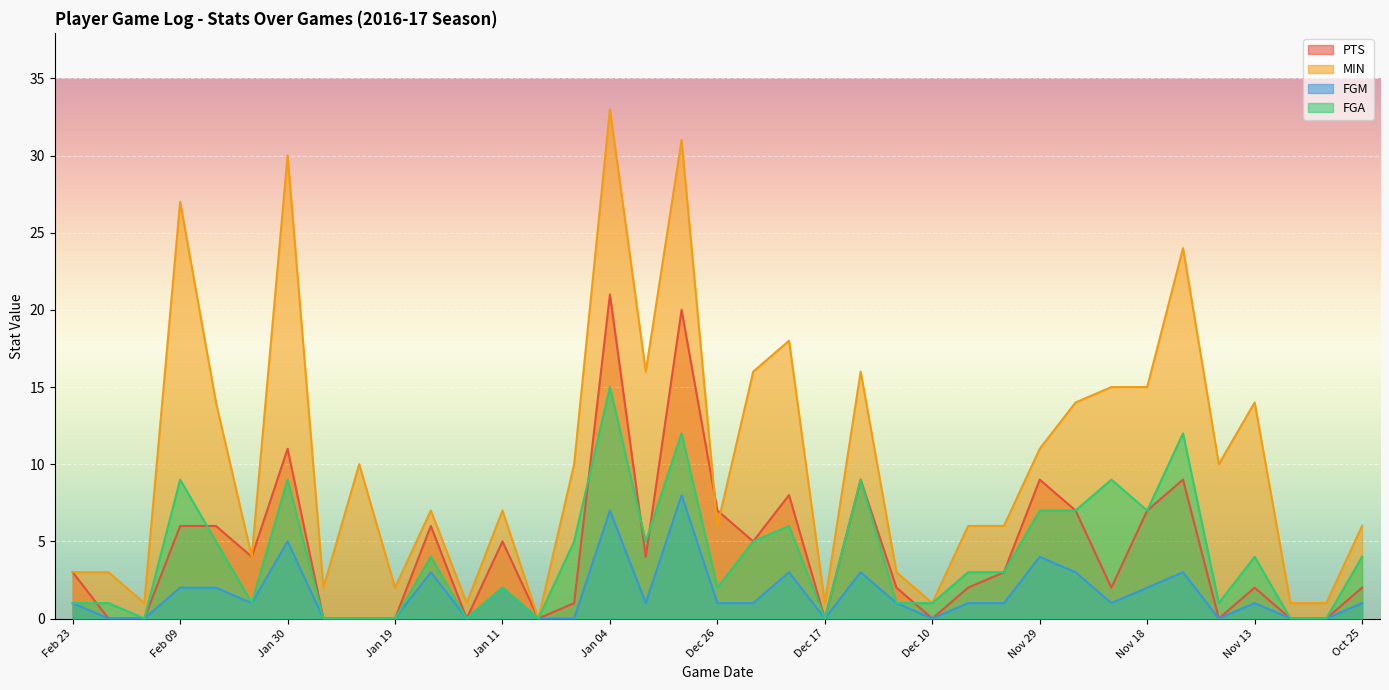

Reading left to right, what are all the values shown in this chart?

PTS: Feb 23=3	Feb 15=0	Feb 11=0	Feb 09=6	Feb 08=6	Feb 01=4	Jan 30=11	Jan 29=0	Jan 27=0	Jan 19=0	Jan 16=6	Jan 13=0	Jan 11=5	Jan 10=0	Jan 06=1	Jan 04=21	Jan 02=4	Dec 31=20	Dec 26=7	Dec 23=5	Dec 21=8	Dec 17=0	Dec 14=9	Dec 13=2	Dec 10=0	Dec 09=2	Dec 01=3	Nov 29=9	Nov 25=7	Nov 23=2	Nov 18=7	Nov 16=9	Nov 15=0	Nov 13=2	Nov 11=0	Nov 03=0	Oct 25=2
MIN: Feb 23=3	Feb 15=3	Feb 11=1	Feb 09=27	Feb 08=14	Feb 01=4	Jan 30=30	Jan 29=2	Jan 27=10	Jan 19=2	Jan 16=7	Jan 13=1	Jan 11=7	Jan 10=0	Jan 06=10	Jan 04=33	Jan 02=16	Dec 31=31	Dec 26=6	Dec 23=16	Dec 21=18	Dec 17=1	Dec 14=16	Dec 13=3	Dec 10=1	Dec 09=6	Dec 01=6	Nov 29=11	Nov 25=14	Nov 23=15	Nov 18=15	Nov 16=24	Nov 15=10	Nov 13=14	Nov 11=1	Nov 03=1	Oct 25=6
FGM: Feb 23=1	Feb 15=0	Feb 11=0	Feb 09=2	Feb 08=2	Feb 01=1	Jan 30=5	Jan 29=0	Jan 27=0	Jan 19=0	Jan 16=3	Jan 13=0	Jan 11=2	Jan 10=0	Jan 06=0	Jan 04=7	Jan 02=1	Dec 31=8	Dec 26=1	Dec 23=1	Dec 21=3	Dec 17=0	Dec 14=3	Dec 13=1	Dec 10=0	Dec 09=1	Dec 01=1	Nov 29=4	Nov 25=3	Nov 23=1	Nov 18=2	Nov 16=3	Nov 15=0	Nov 13=1	Nov 11=0	Nov 03=0	Oct 25=1
FGA: Feb 23=1	Feb 15=1	Feb 11=0	Feb 09=9	Feb 08=5	Feb 01=1	Jan 30=9	Jan 29=0	Jan 27=0	Jan 19=0	Jan 16=4	Jan 13=0	Jan 11=2	Jan 10=0	Jan 06=5	Jan 04=15	Jan 02=5	Dec 31=12	Dec 26=2	Dec 23=5	Dec 21=6	Dec 17=0	Dec 14=9	Dec 13=1	Dec 10=1	Dec 09=3	Dec 01=3	Nov 29=7	Nov 25=7	Nov 23=9	Nov 18=7	Nov 16=12	Nov 15=1	Nov 13=4	Nov 11=0	Nov 03=0	Oct 25=4